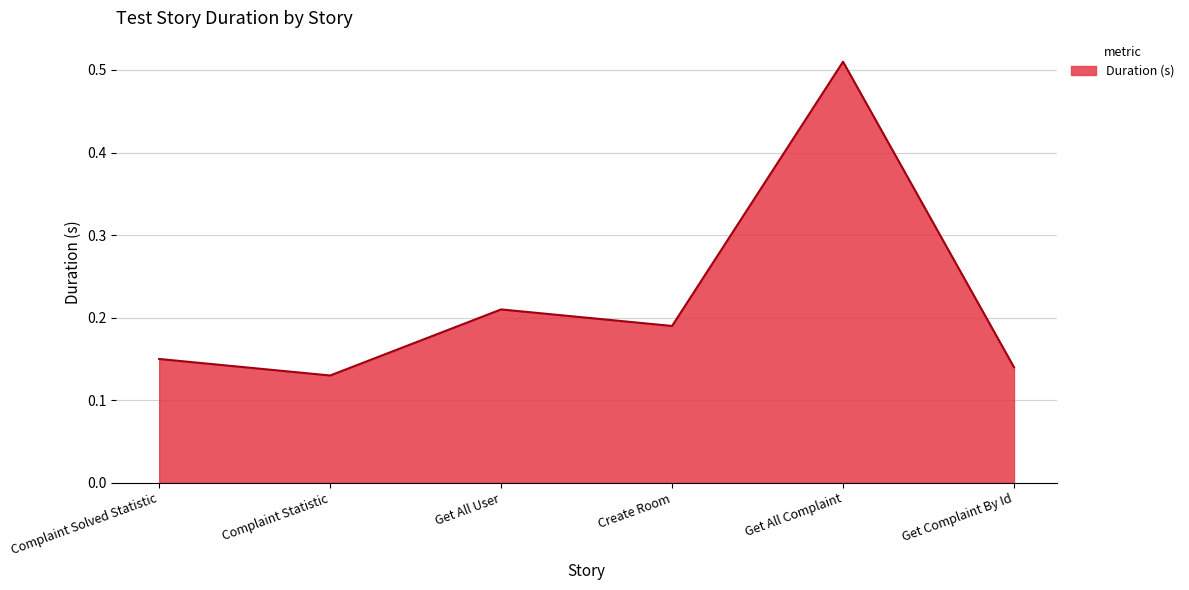

How many lines are shown in the chart?

1